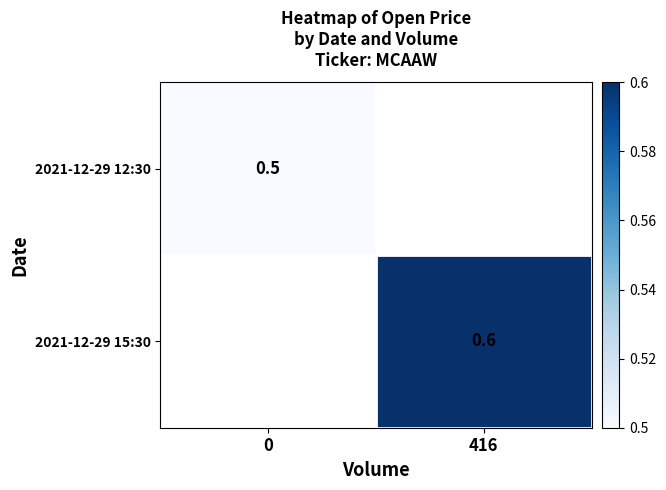

The 2021-12-29 12:30 series shows 0.9 at 0. True or false?

False